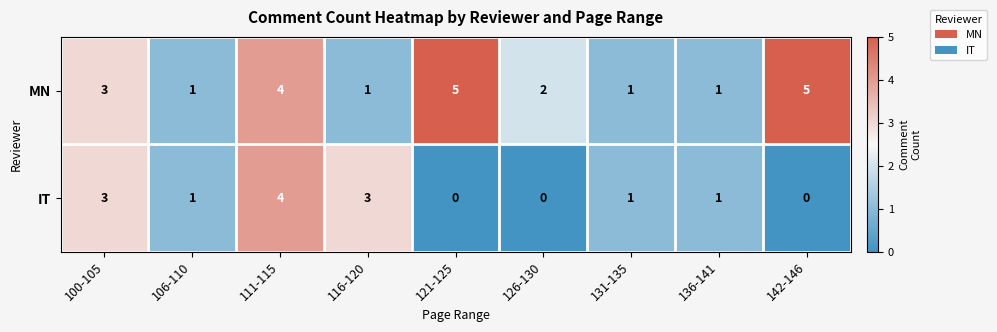

Where is MN nearest to the value 3?

100-105